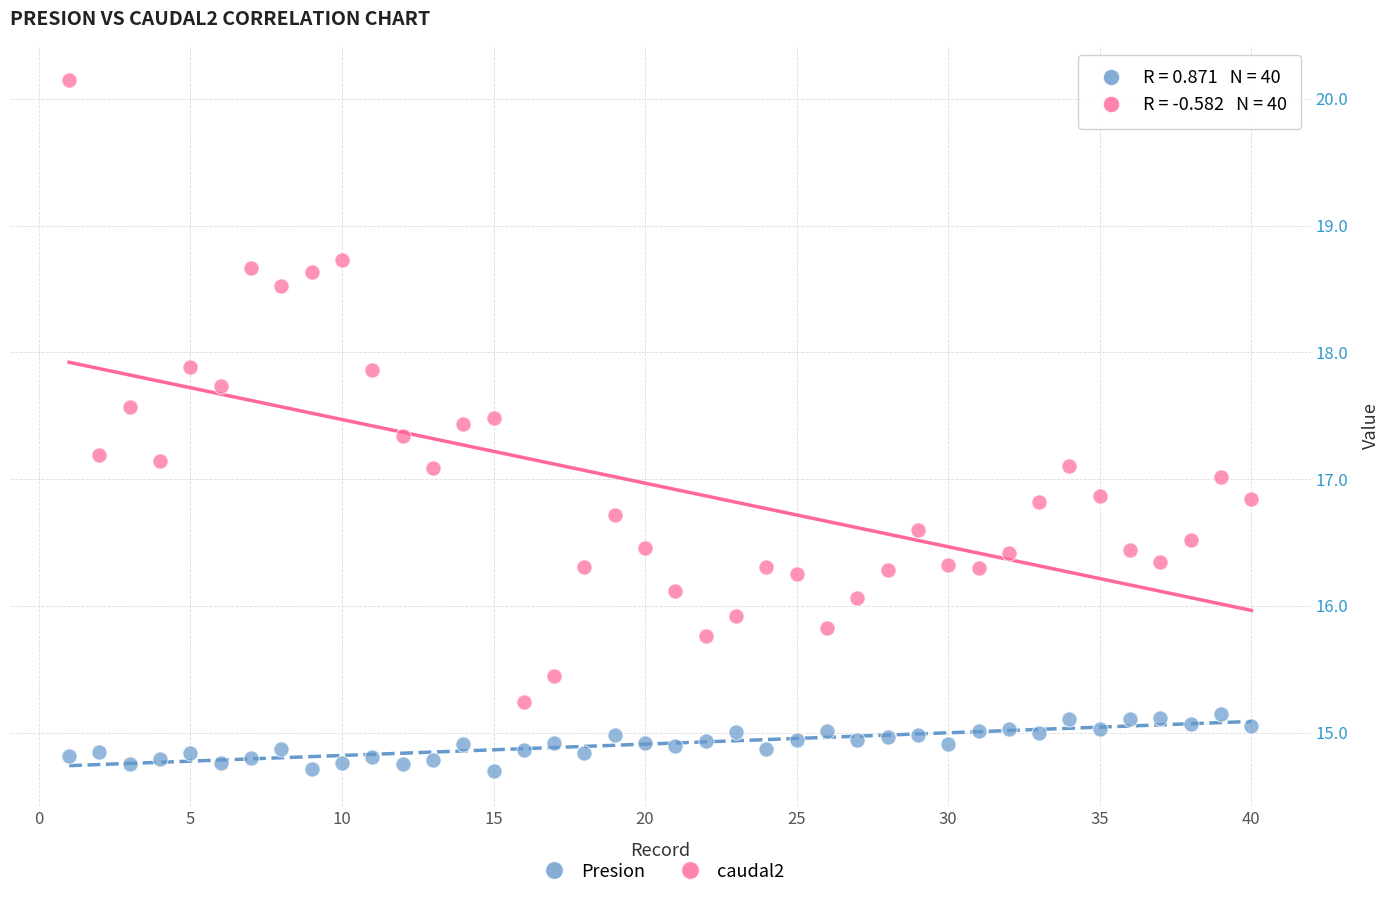

Across all data points, what is the range of X values (max minus min)?

39.0